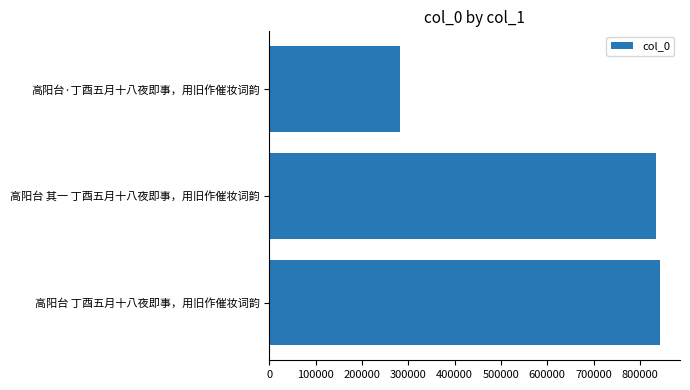

Are the bars grouped side by side (vs. stacked)?

No